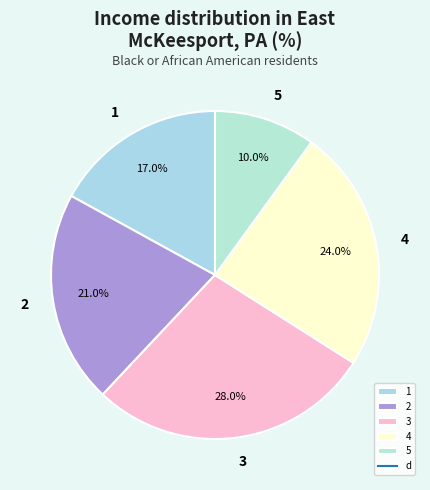

Does 4 represent more than half of the total?

No